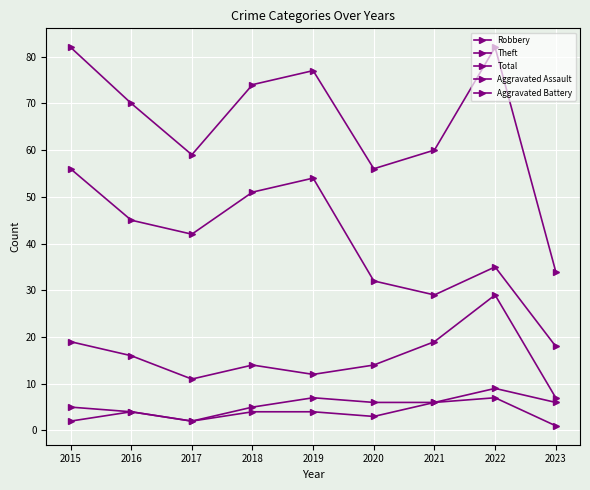

Where is the first local maximum for Aggravated Battery?

2019